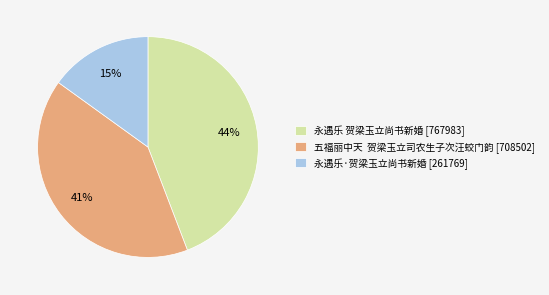

Is there any slice that represents more than half of the pie?

No